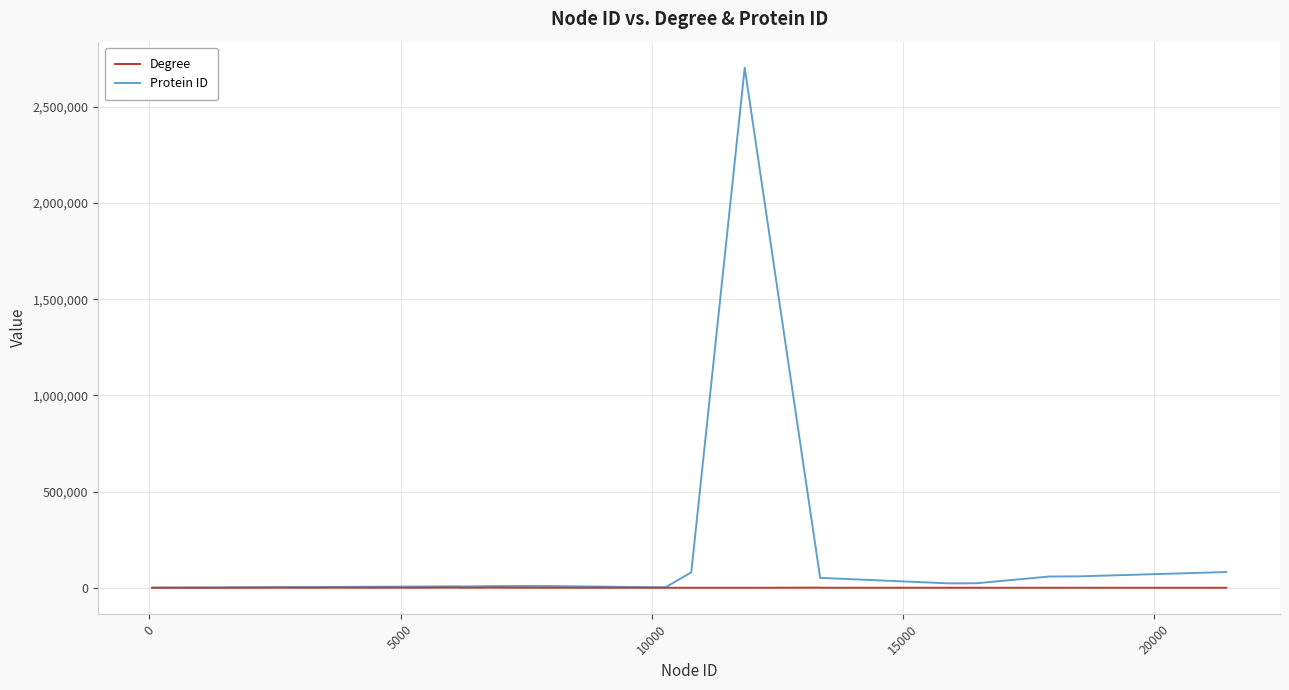

What is the average value of the Protein ID series?

83659